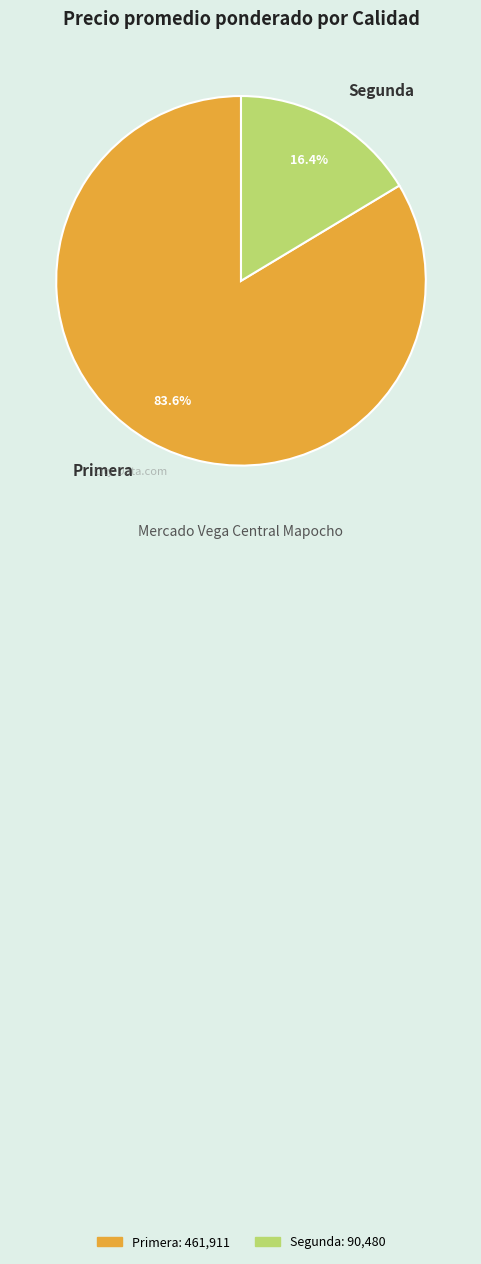

Is there any slice that represents more than half of the pie?

Yes